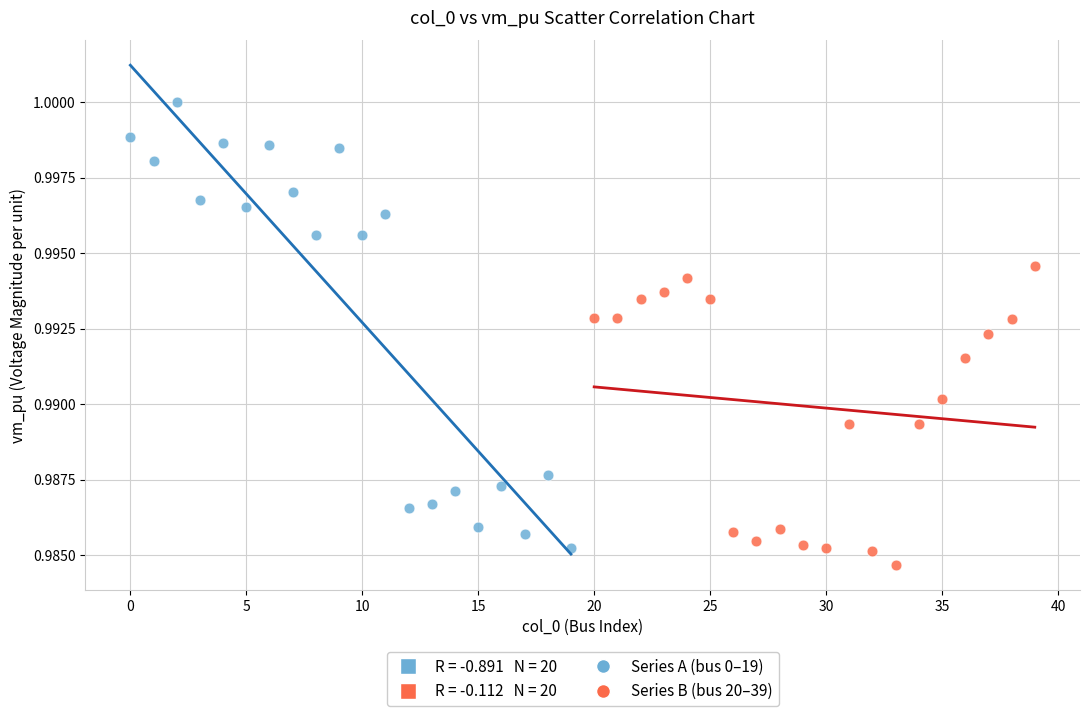

Which series has the widest spread of Y values?

Series A (bus 0–19)